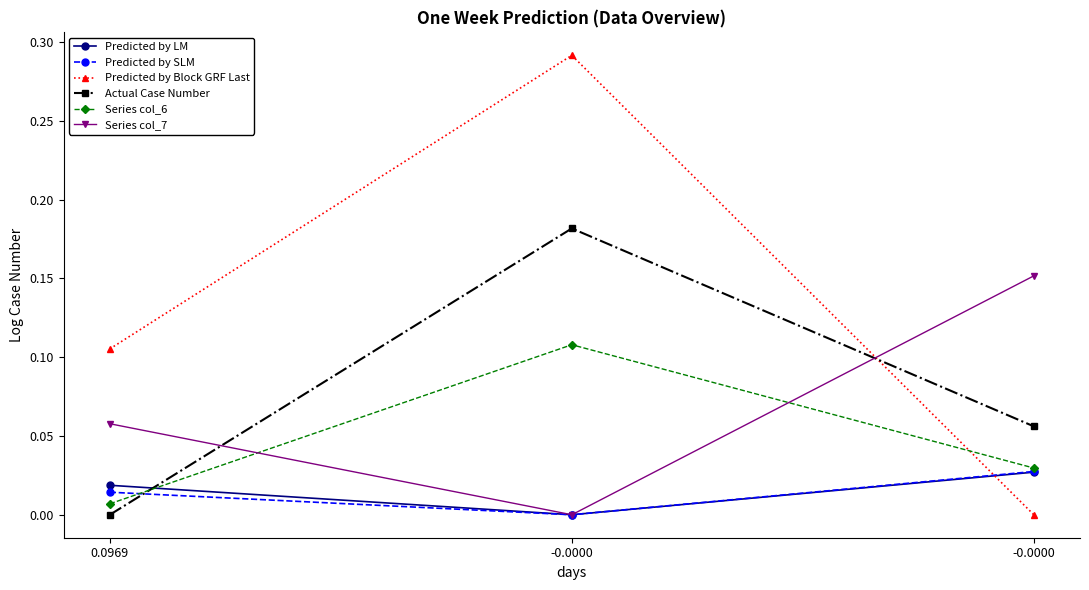

Is this an area chart (filled region under the line)?

No